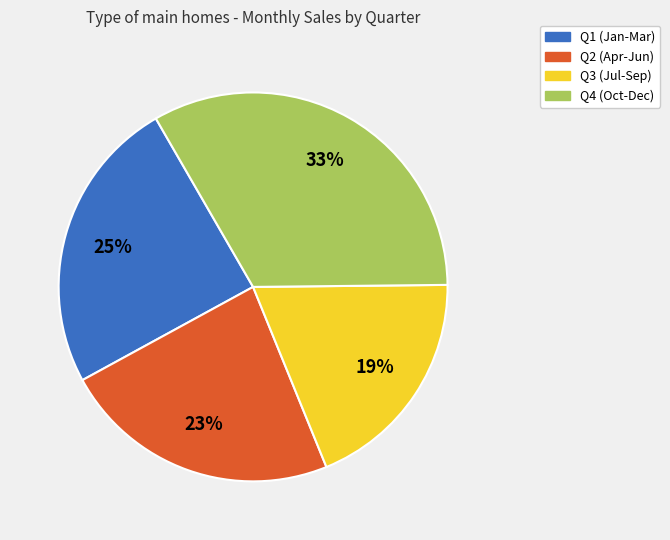

Combined, do Q3 (Jul-Sep) and Q2 (Apr-Jun) account for over 50%?

No